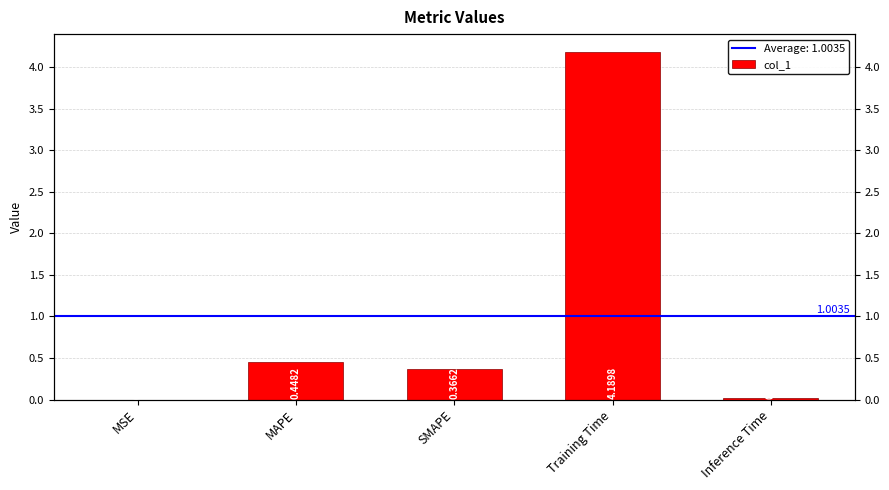

What is the change in value from MSE to SMAPE?

+0.4